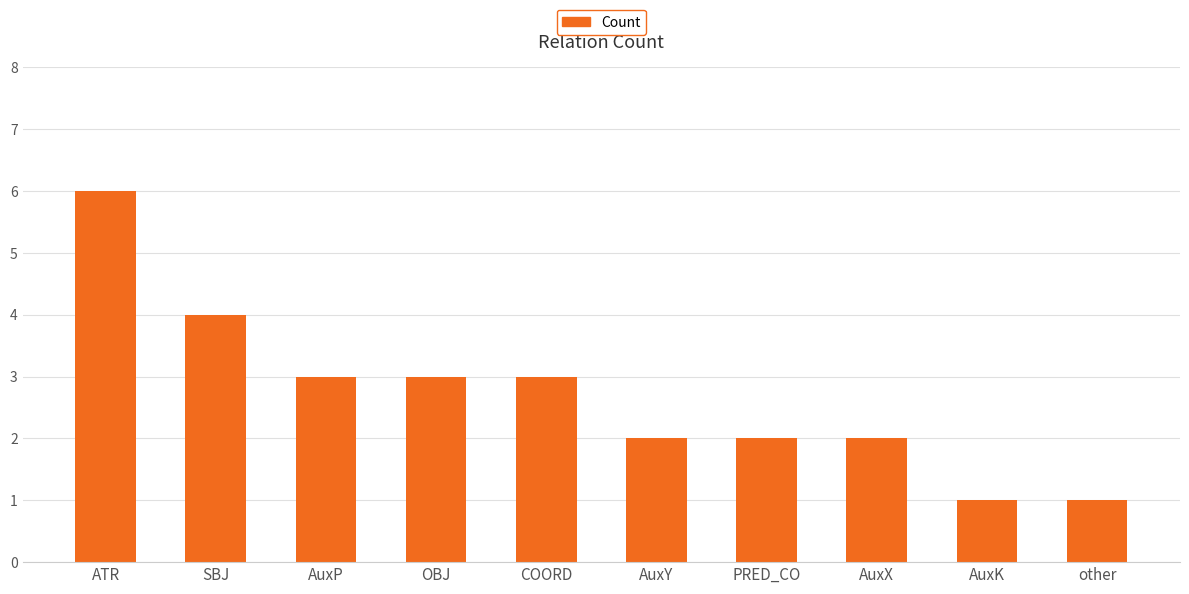

Does the chart contain stacked bars?

No